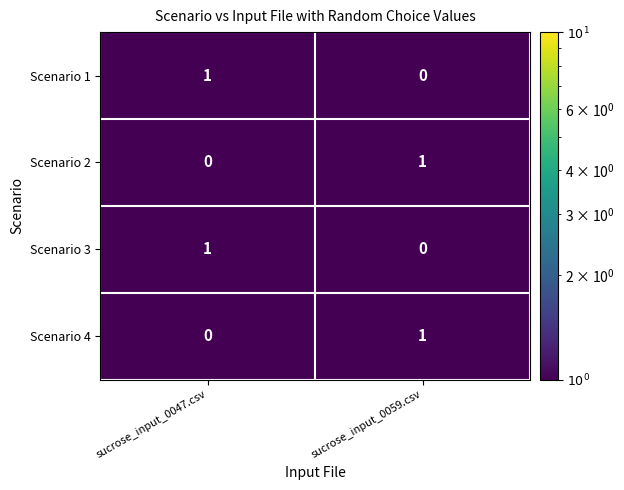

Is the value of Scenario 1 at sucrose_input_0059.csv greater than the value of Scenario 2 at sucrose_input_0059.csv?

No